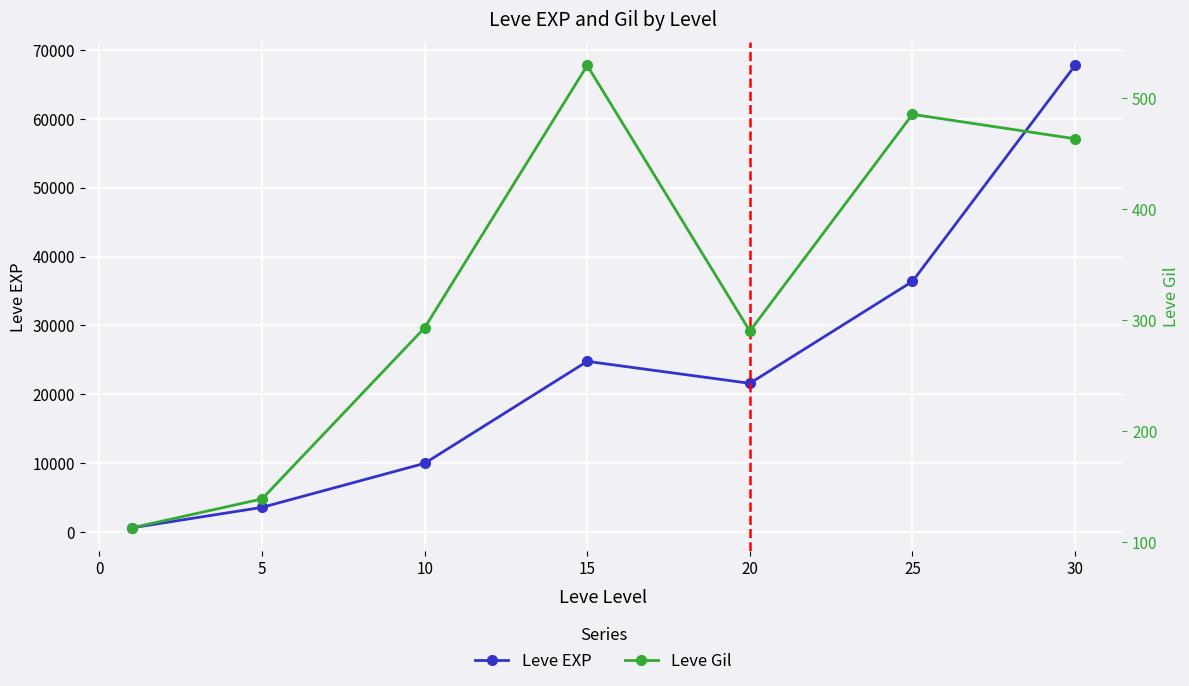

What is the average value of the Leve Gil series?

330